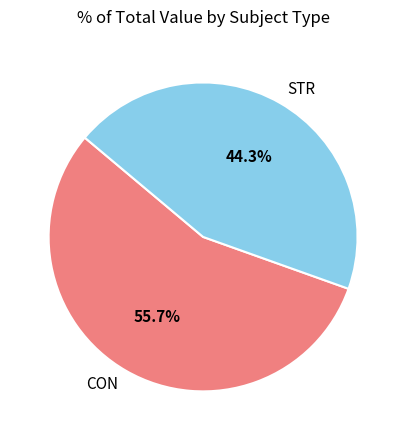

Which slice is the smallest?

STR